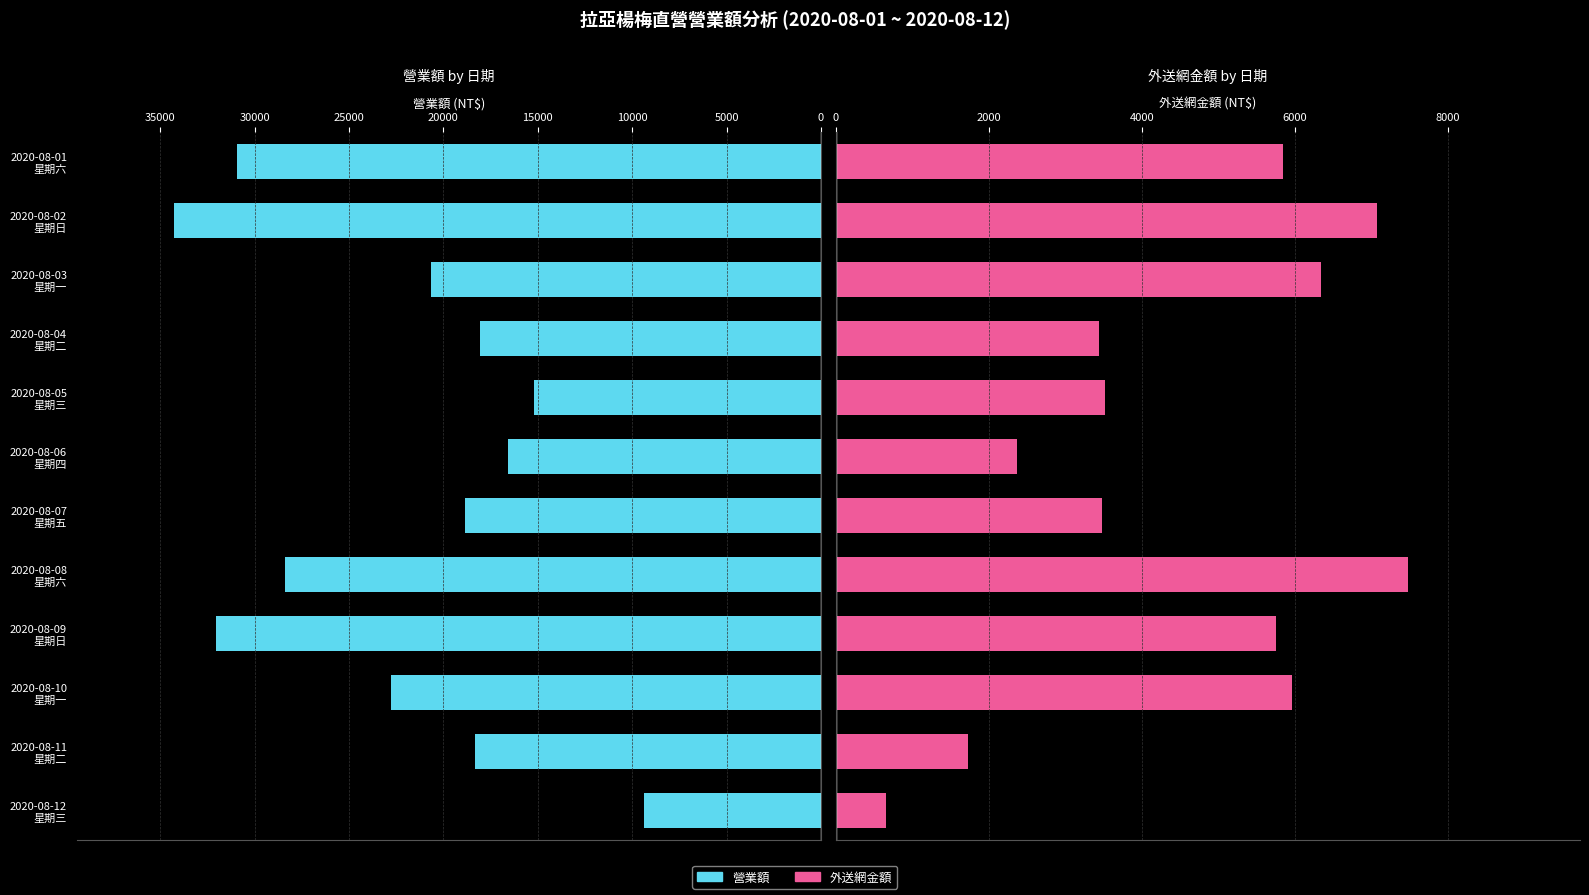

Does the chart contain stacked bars?

No